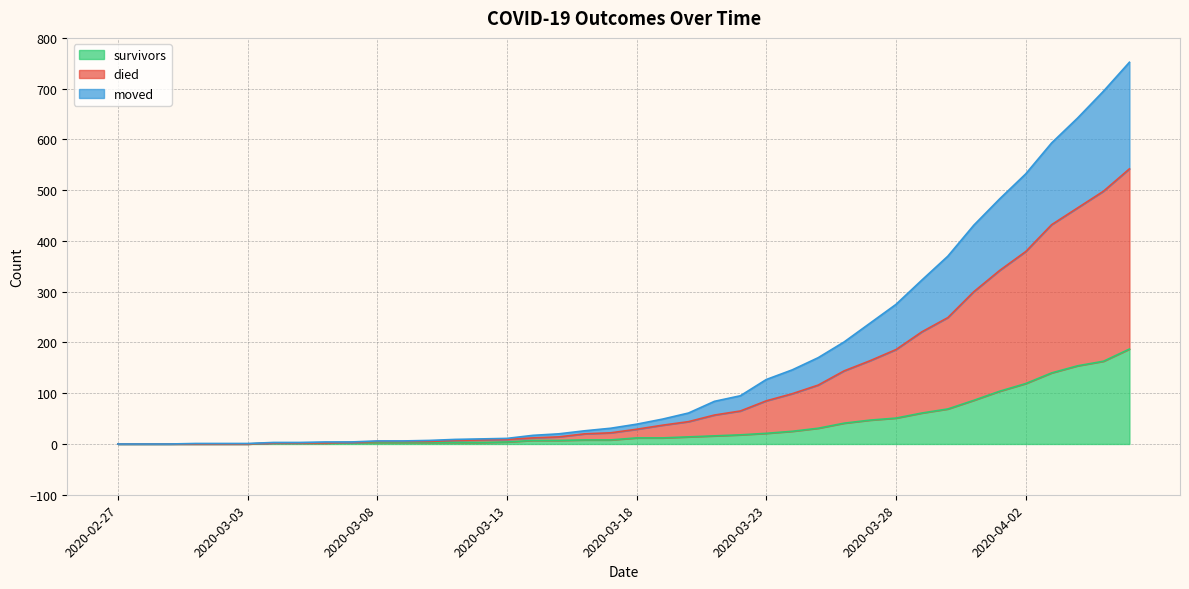

At which label is survivors closest to 93?

2020-03-31